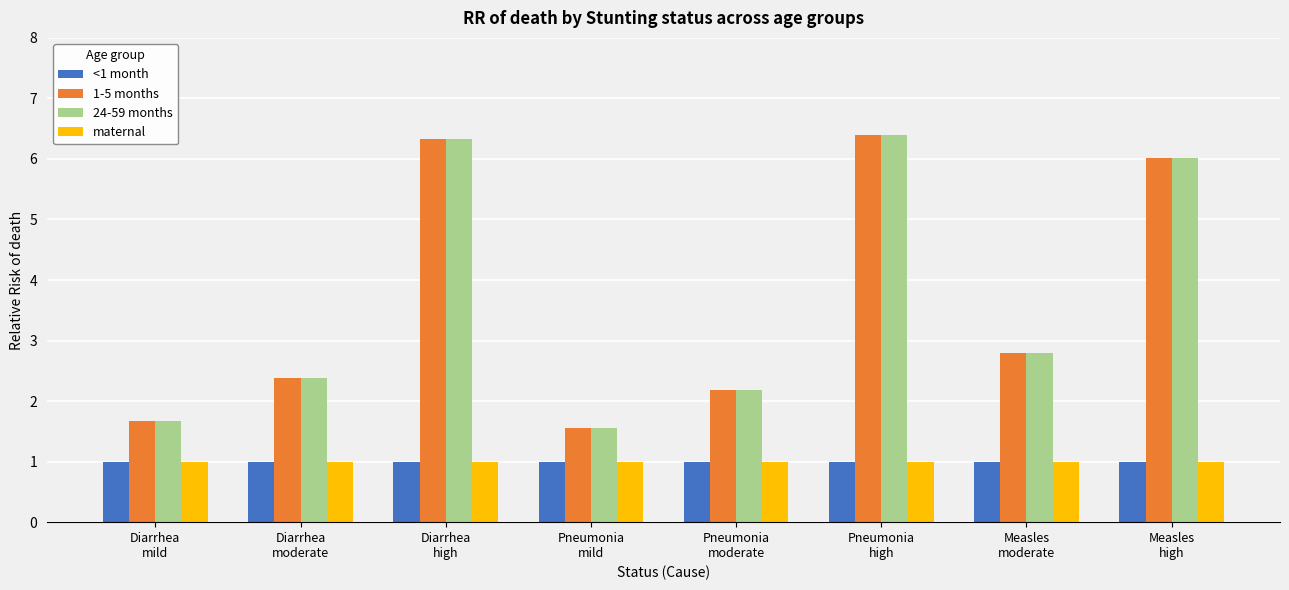

What is the spread (max minus min) of values at Pneumonia
mild?

0.6